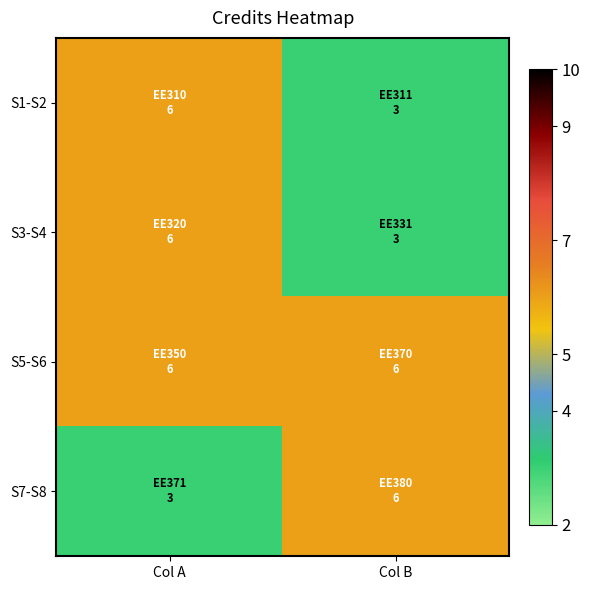

Reading left to right, list all the values displayed in this chart.

S1-S2: Col A=6	Col B=3
S3-S4: Col A=6	Col B=3
S5-S6: Col A=6	Col B=6
S7-S8: Col A=3	Col B=6